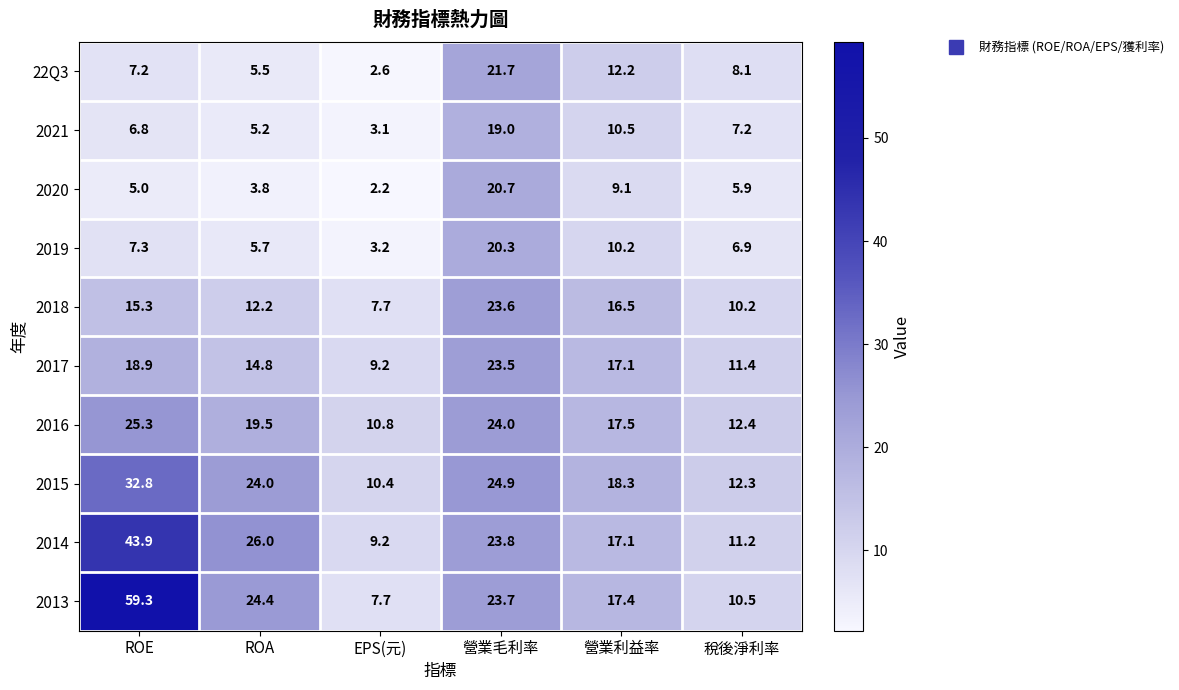

The value of 2020 at ROA is 3.8. True or false?

True